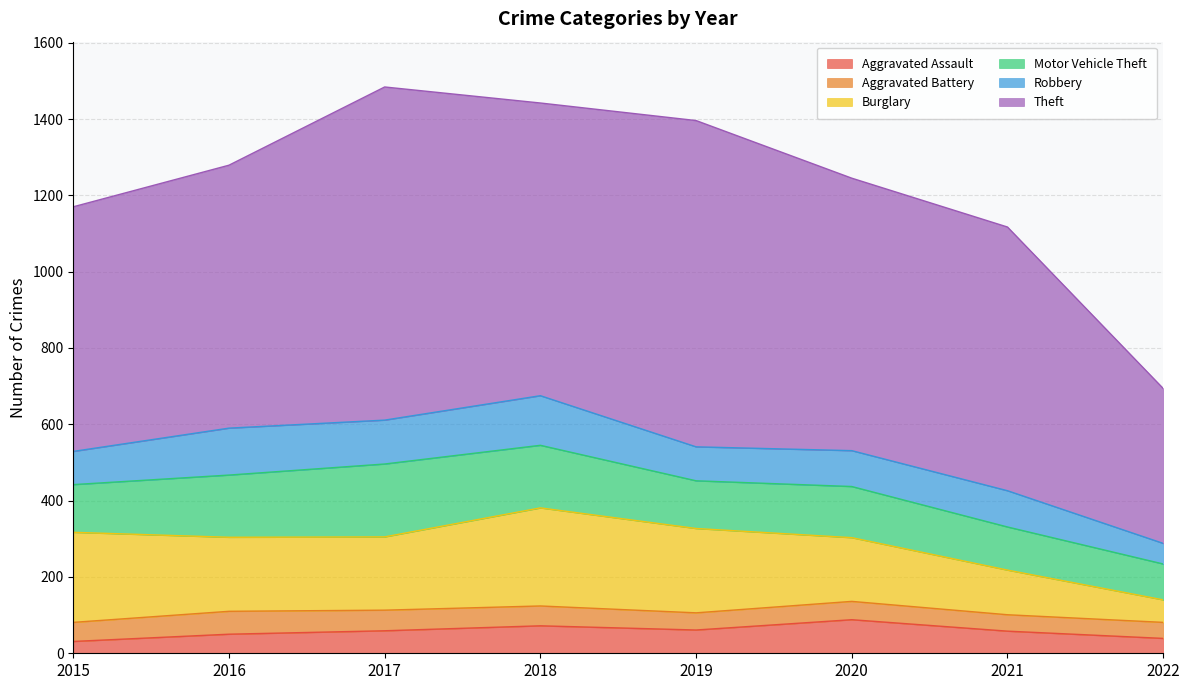

How many interior local peaks does the Aggravated Battery series have?

2